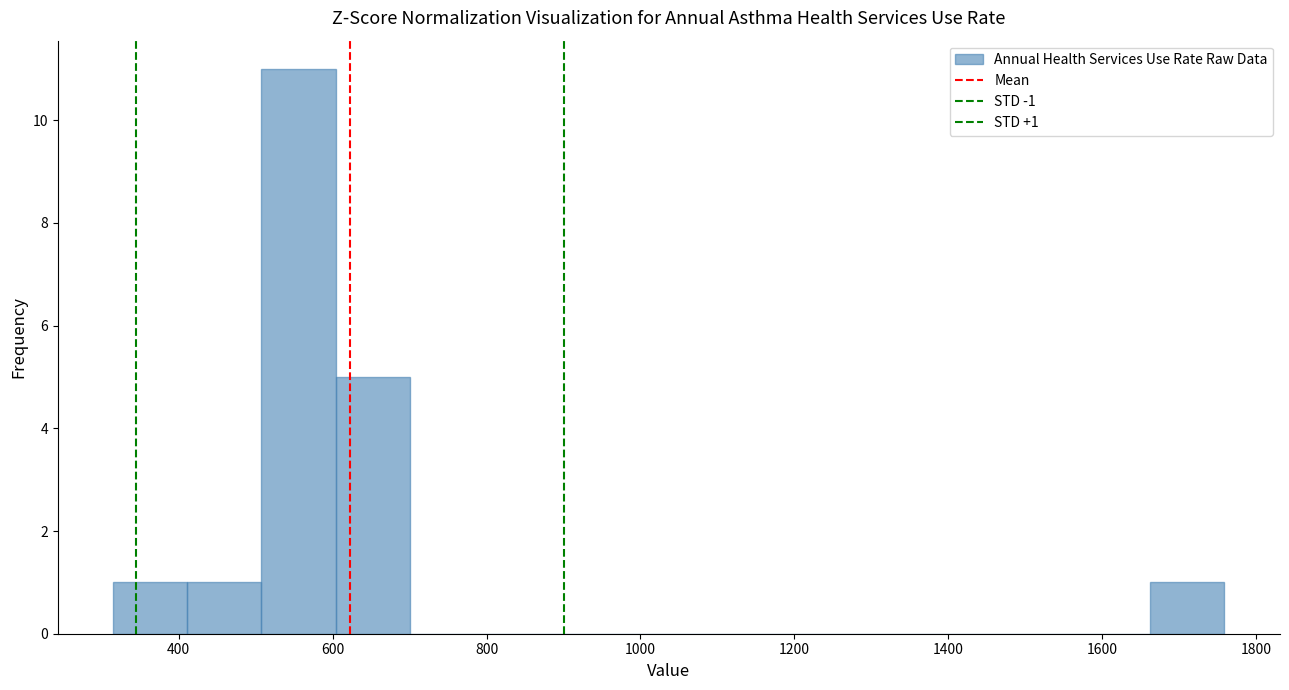

Which range on the x-axis has the tallest bar?

500 to 600